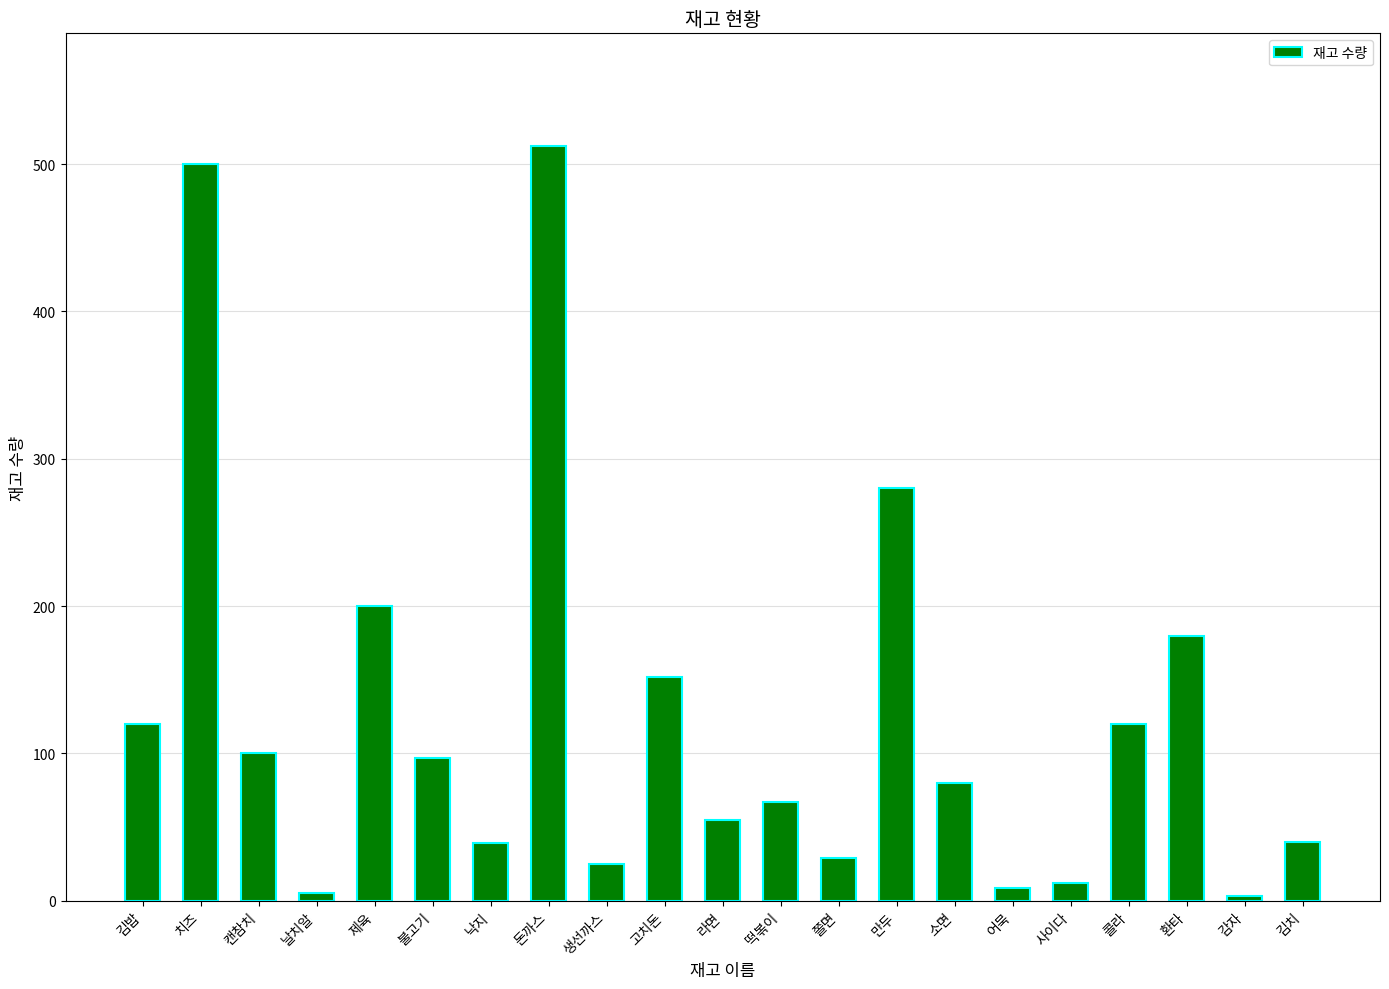

The chart shows a value of 181 at 김밥. True or false?

False